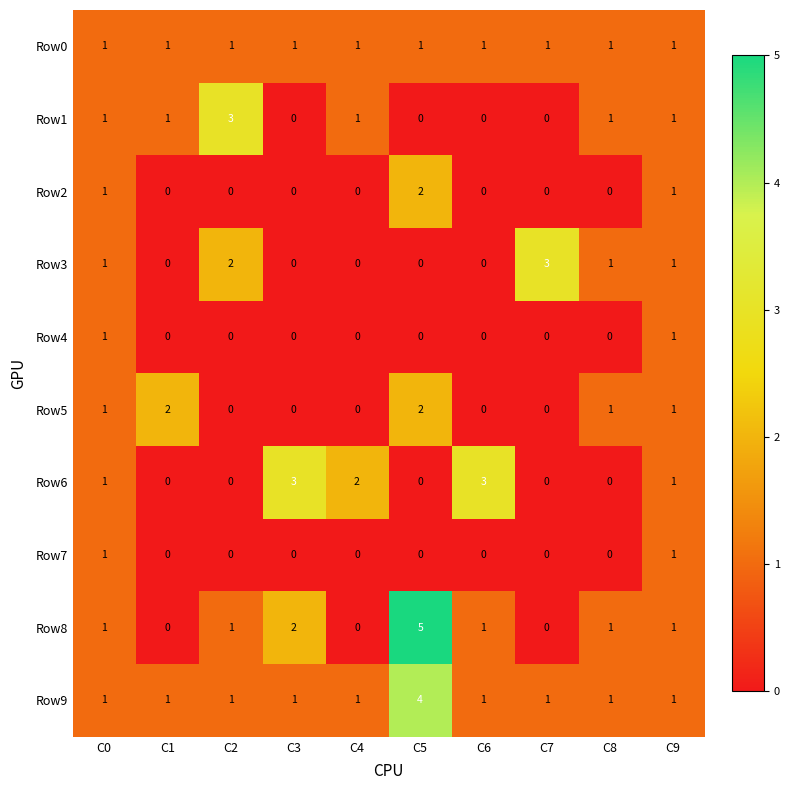

The Row7 series shows 0 at C3. True or false?

True